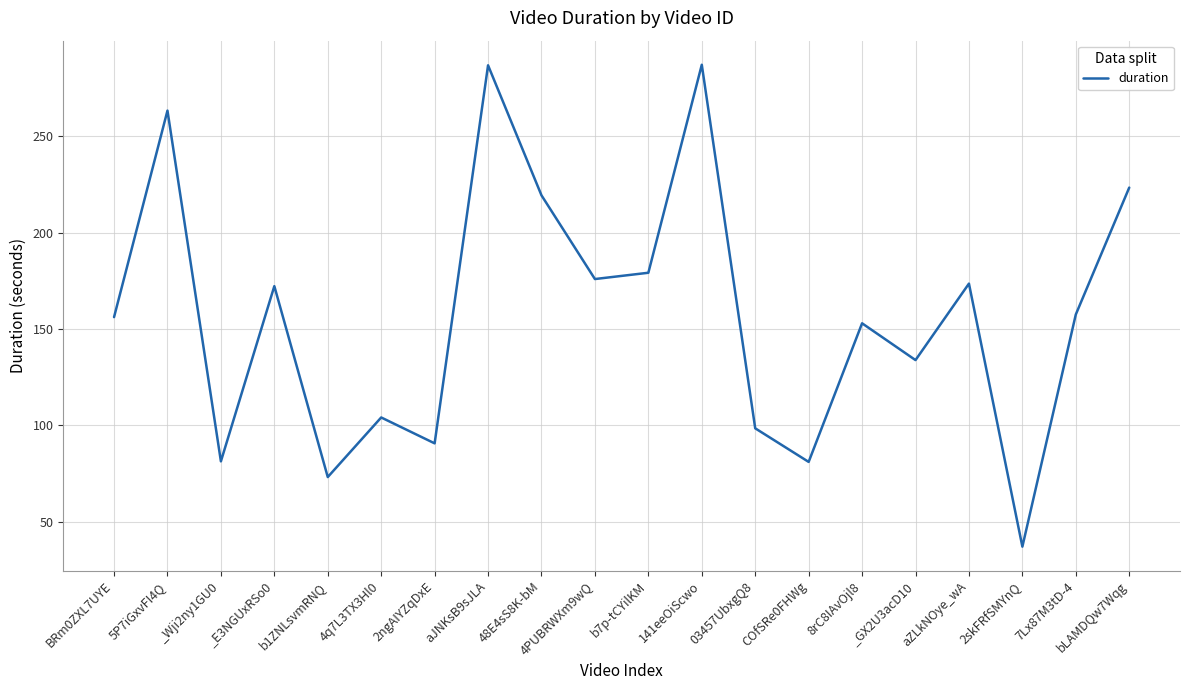

Which label corresponds to the smallest value in the chart?

2skFRfSMYnQ